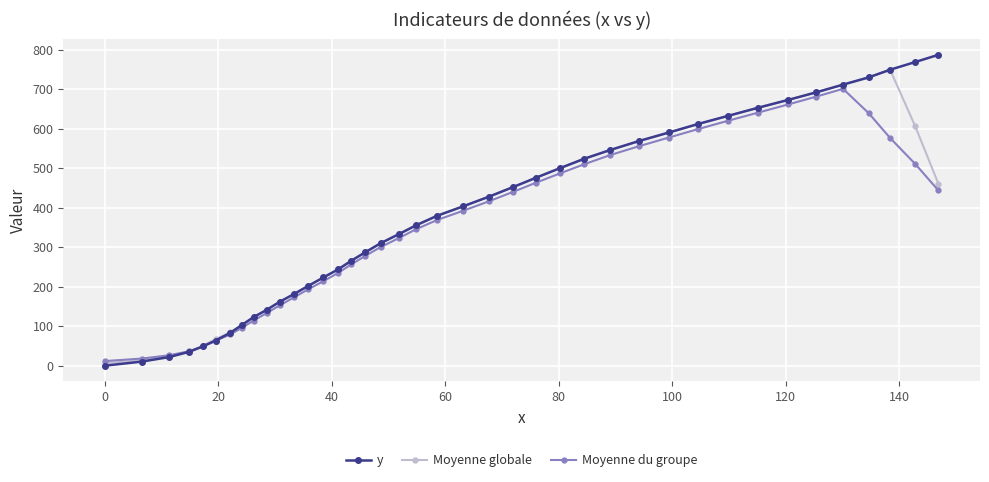

Which series has the largest range (max minus min)?

y